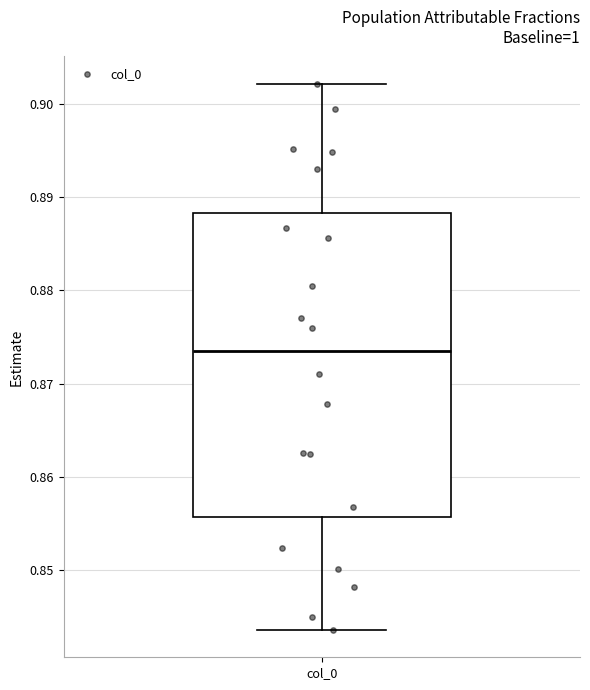

Read this box plot against the y-axis: the position of the median line, the range covered by the box, and the ends of both whiskers. The values are not printed on the chart, so give them approximately, as read against the axis.

median 0.874, box 0.856 to 0.888, whiskers 0.844 to 0.902